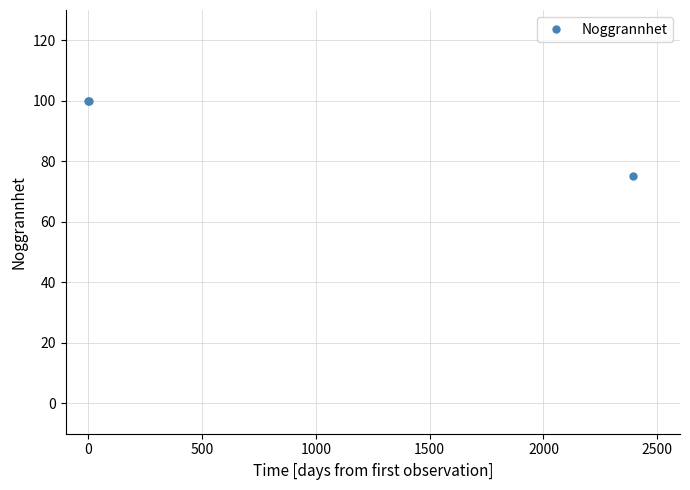

What is the smallest value displayed?

75